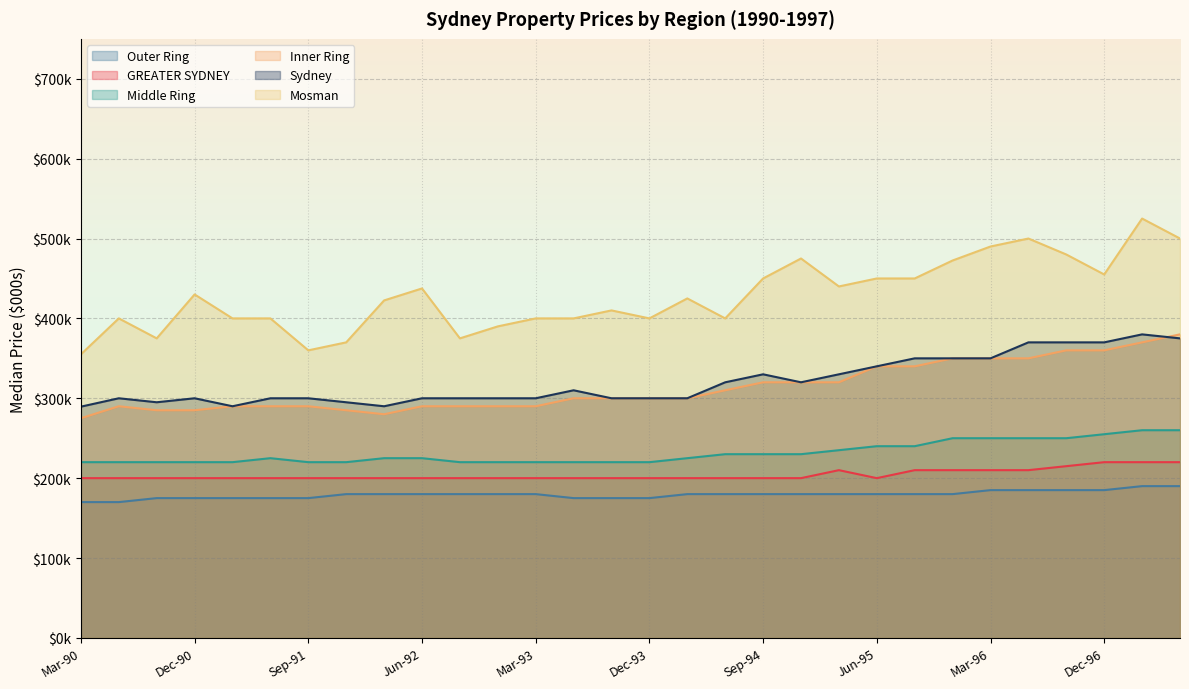

Rank the series at Dec-93 from lowest to highest value.

Outer Ring, GREATER SYDNEY, Middle Ring, Inner Ring, Sydney, Mosman